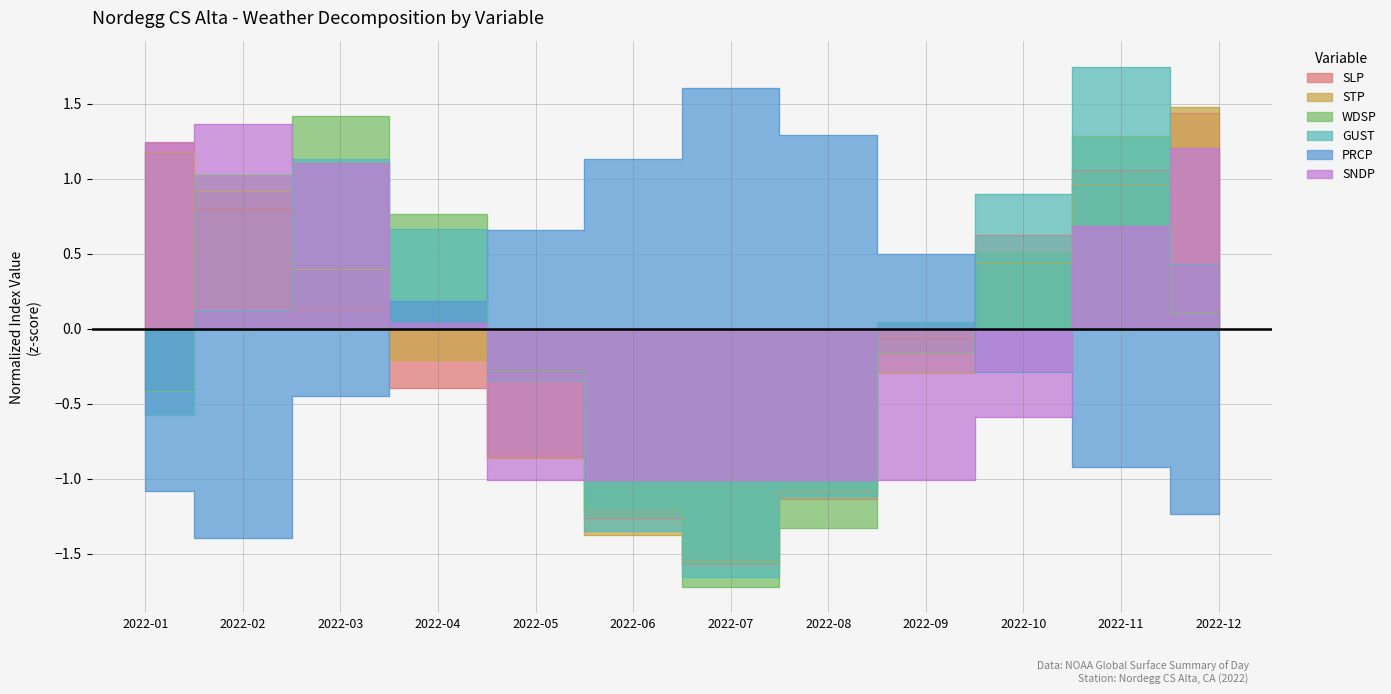

Reading left to right, transcribe all the data shown in this chart.

SLP: 1.2	0.8	0.1	-0.4	-0.9	-1.3	-1.6	-1.1	-0.1	0.6	1.1	1.4
STP: 1.2	0.9	0.4	-0.2	-0.9	-1.4	-1.6	-1.1	-0.3	0.4	1.0	1.5
WDSP: -0.4	1.0	1.4	0.8	-0.3	-1.2	-1.7	-1.3	-0.2	0.5	1.3	0.1
GUST: -0.6	0.1	1.1	0.7	-0.3	-1.3	-1.7	-1.1	0.0	0.9	1.7	0.4
PRCP: -1.1	-1.4	-0.4	0.2	0.7	1.1	1.6	1.3	0.5	-0.3	-0.9	-1.2
SNDP: 1.2	1.4	1.1	0.0	-1.0	-1.0	-1.0	-1.0	-1.0	-0.6	0.7	1.2